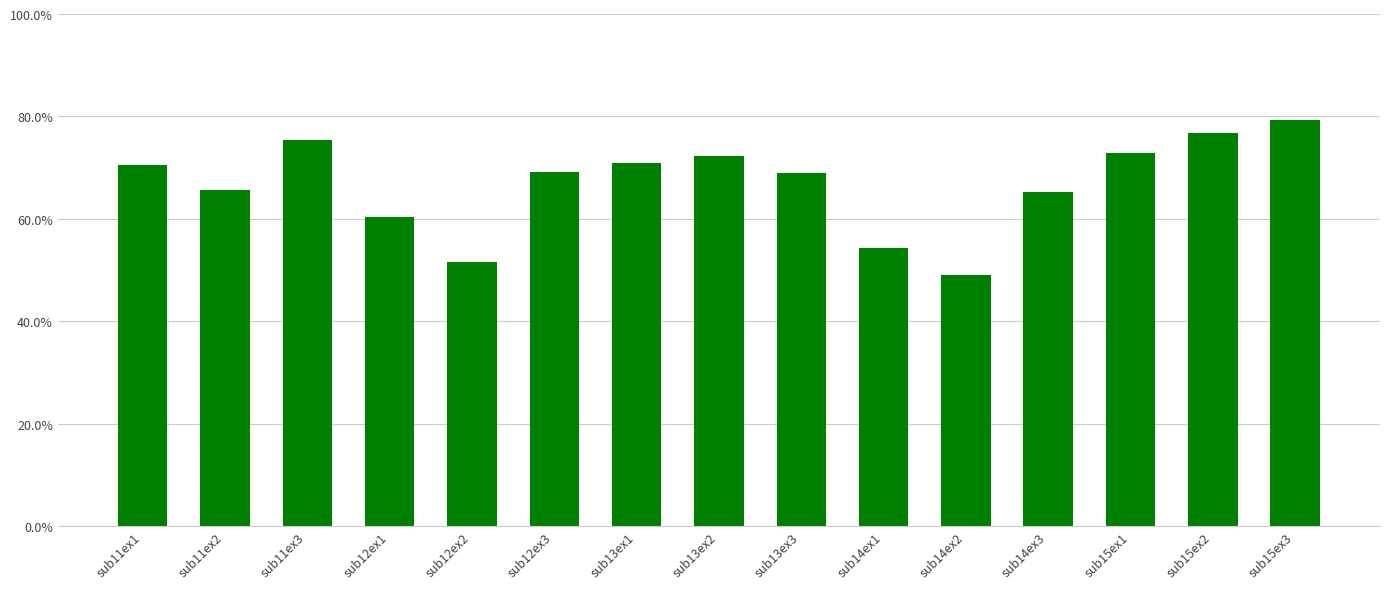

What is the difference between the maximum and minimum values?

30.4